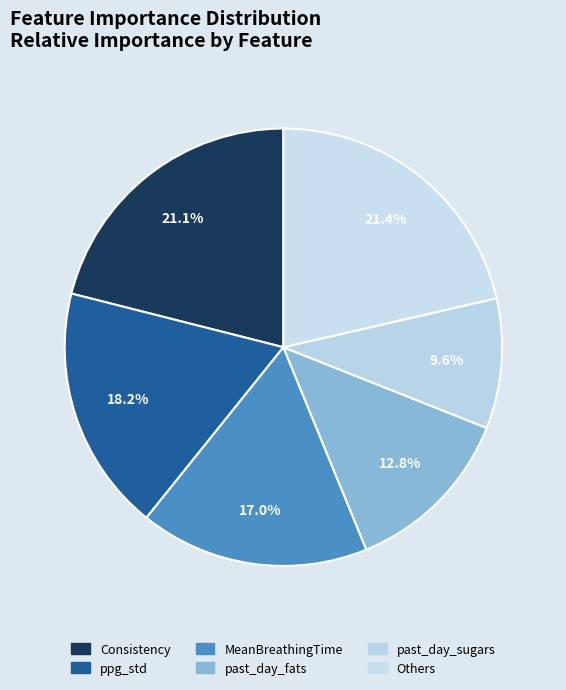

Count the number of slices in the pie.

6